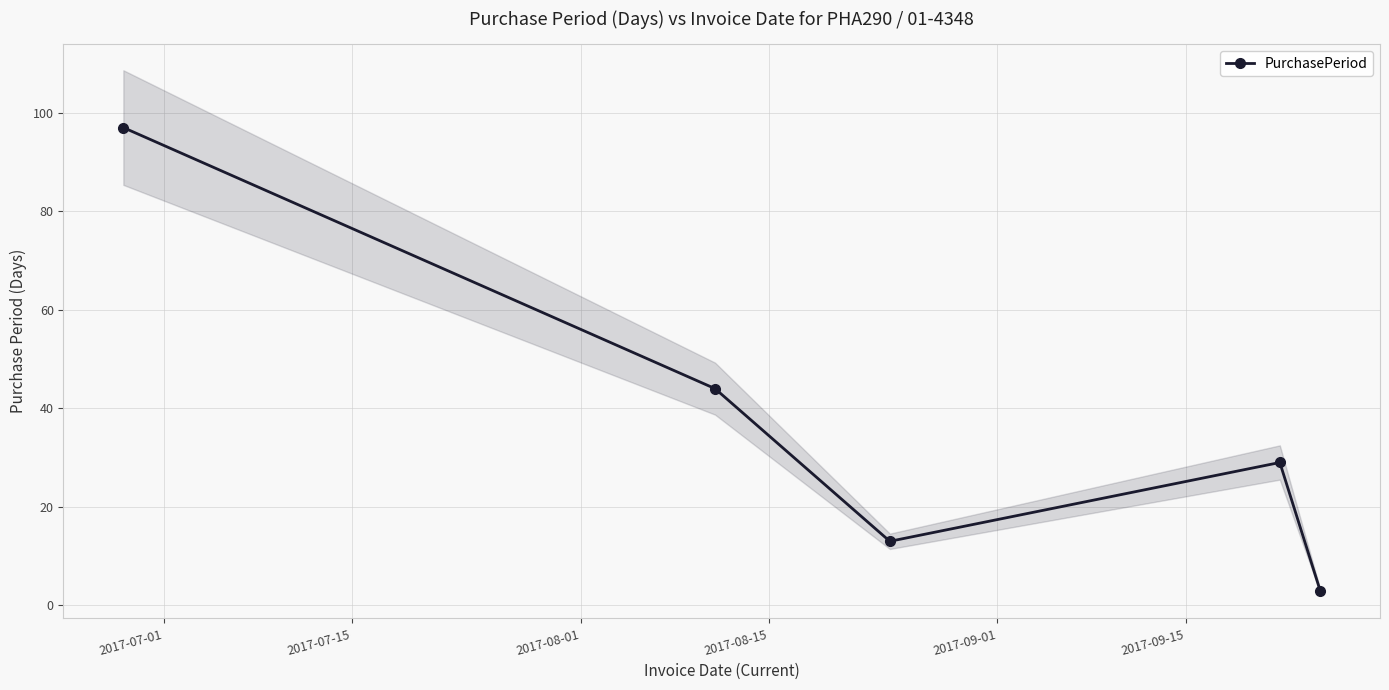

What is the value of the 4th point from the left?

29